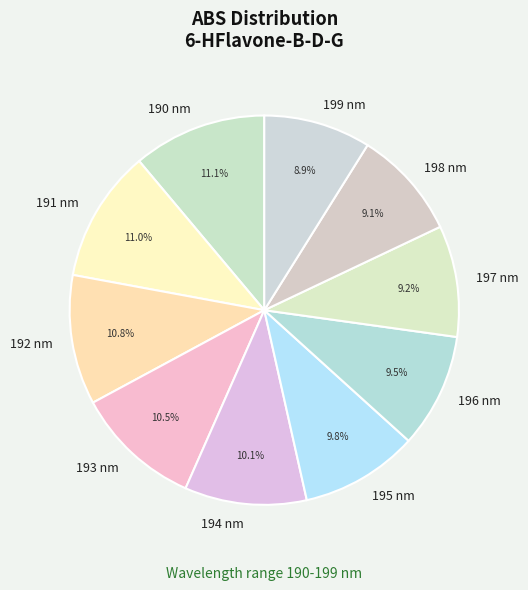

What percentage do 191 nm and 193 nm together represent?

21.5%